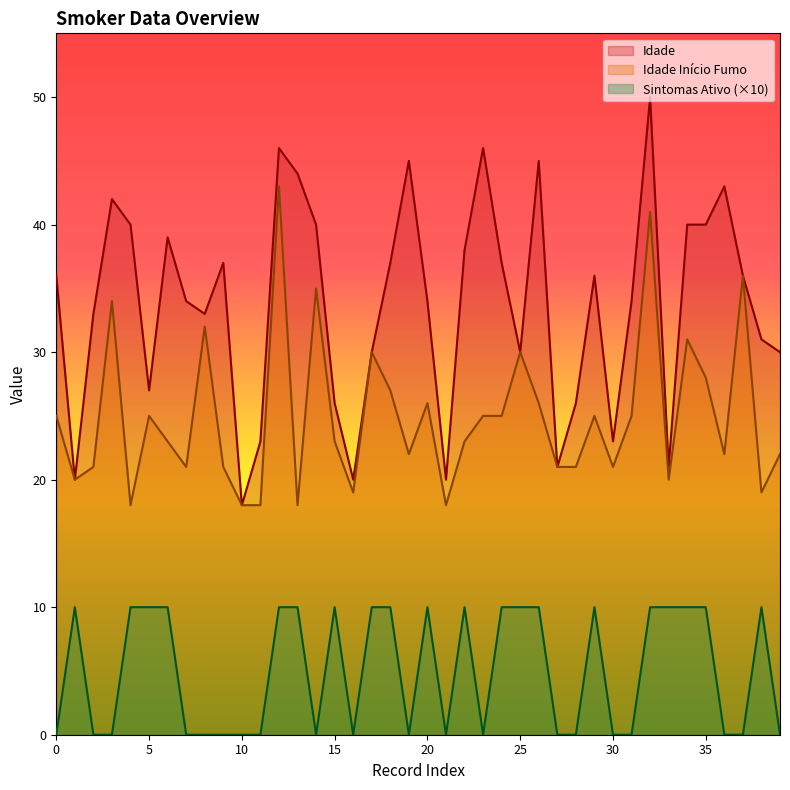

What is the difference between the highest and lowest values at 10?

18